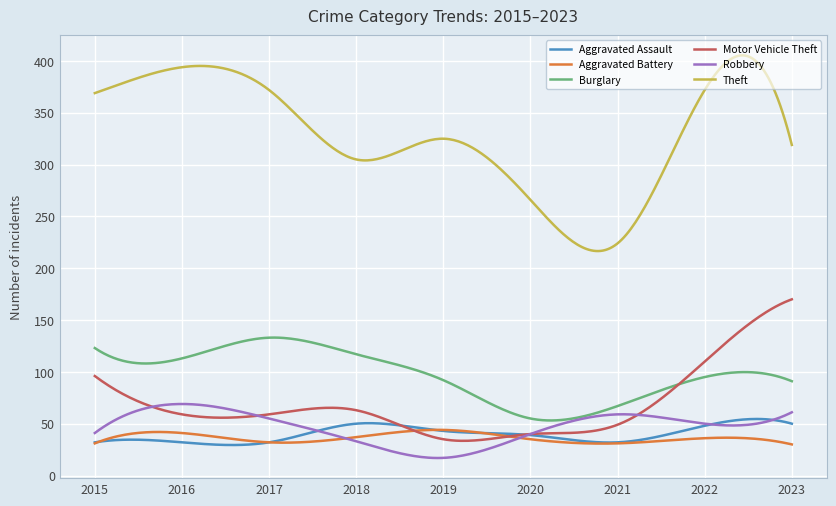

Which series has the largest total across all categories?

Theft